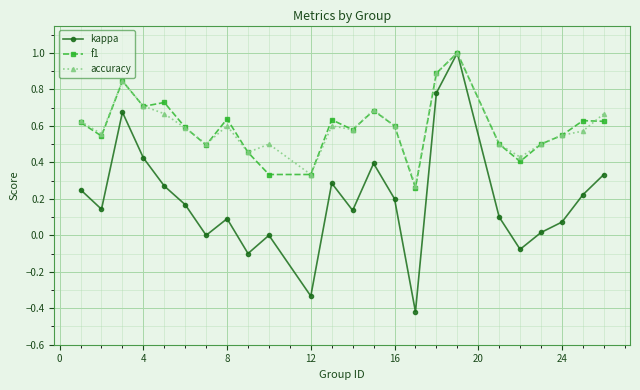

What are all the series names shown in the legend?

kappa, f1, accuracy